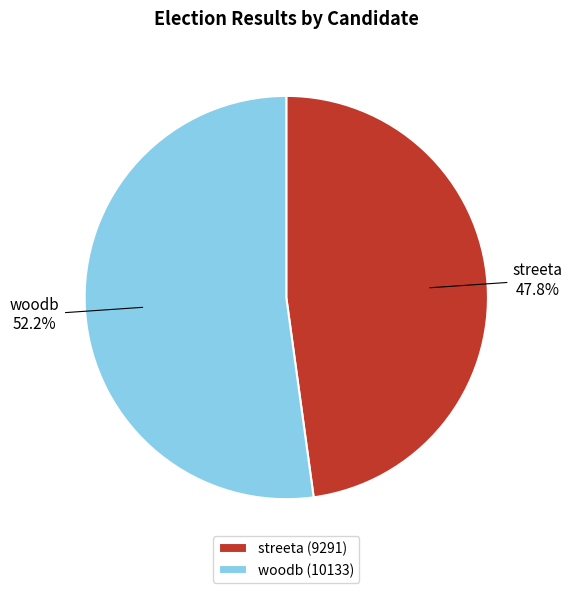

To the nearest percent, what is the combined percentage of streeta and woodb?

100%